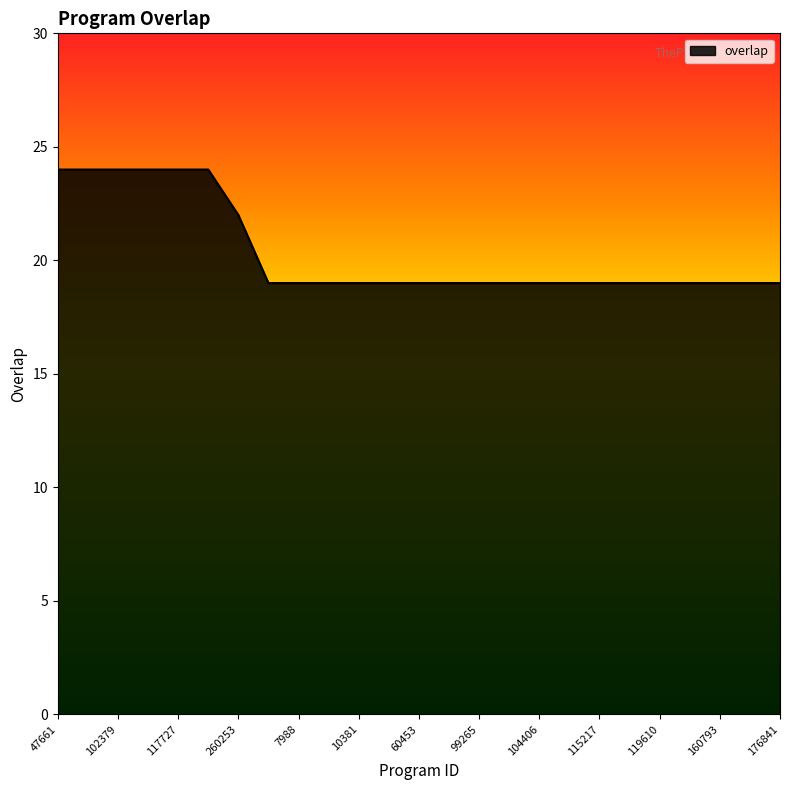

What is the difference between the maximum and minimum values?

5